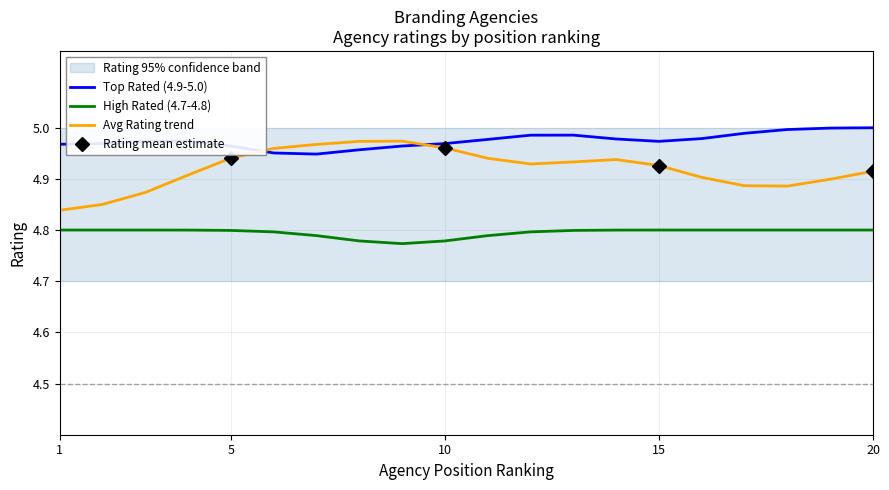

Is it true that Top Rated (4.9-5.0) equals 5.0 at 20?

True